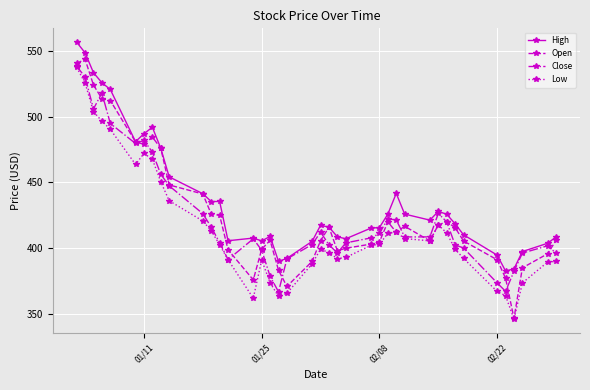

What is the value of the Open point at the 12th from the left?

426.0